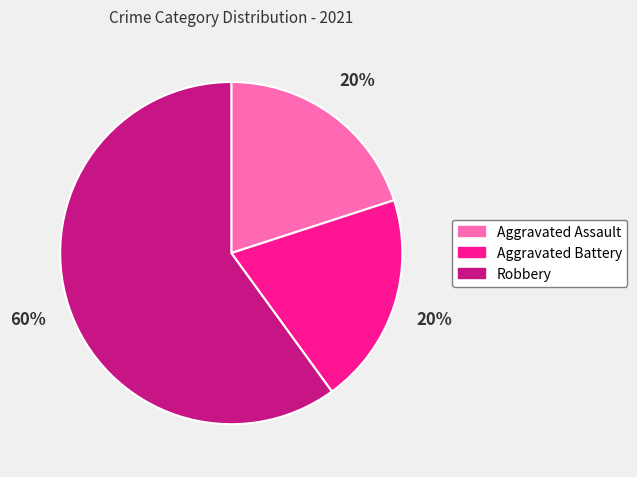

Which has a higher value, Robbery or Aggravated Assault?

Robbery